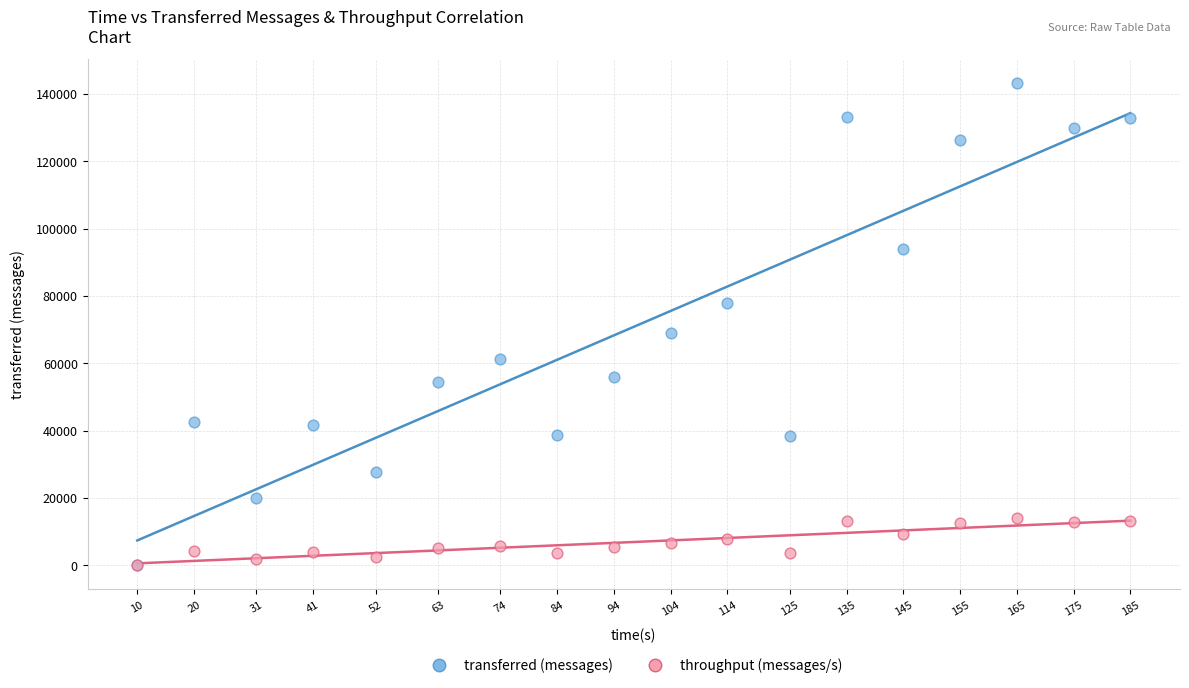

Across all series, what Y value is closest to 71650?

69060